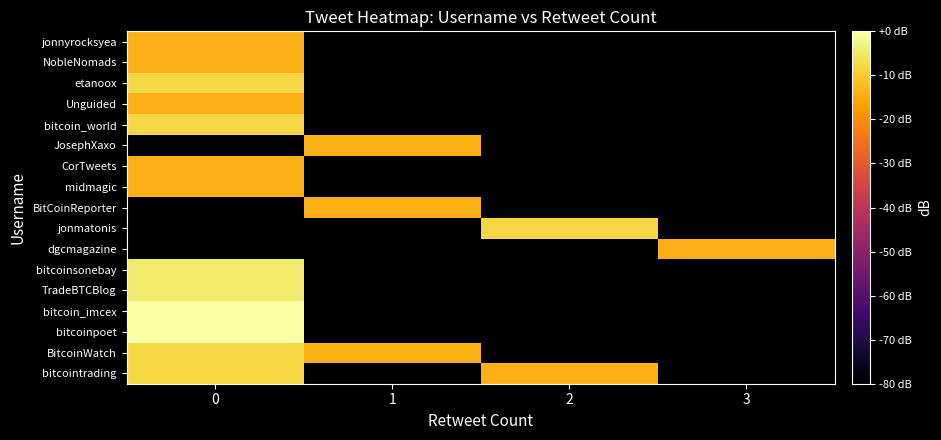

Reading right to left, list all the values displayed in this chart.

bitcointrading: 3=-80.0	2=-14.0	1=-80.0	0=-8.0
BitcoinWatch: 3=-80.0	2=-80.0	1=-14.0	0=-8.0
bitcoinpoet: 3=-80.0	2=-80.0	1=-80.0	0=0.0
bitcoin_imcex: 3=-80.0	2=-80.0	1=-80.0	0=0.0
TradeBTCBlog: 3=-80.0	2=-80.0	1=-80.0	0=-4.4
bitcoinsonebay: 3=-80.0	2=-80.0	1=-80.0	0=-4.4
dgcmagazine: 3=-14.0	2=-80.0	1=-80.0	0=-80.0
jonmatonis: 3=-80.0	2=-8.0	1=-80.0	0=-80.0
BitCoinReporter: 3=-80.0	2=-80.0	1=-14.0	0=-80.0
midmagic: 3=-80.0	2=-80.0	1=-80.0	0=-14.0
CorTweets: 3=-80.0	2=-80.0	1=-80.0	0=-14.0
JosephXaxo: 3=-80.0	2=-80.0	1=-14.0	0=-80.0
bitcoin_world: 3=-80.0	2=-80.0	1=-80.0	0=-8.0
Unguided: 3=-80.0	2=-80.0	1=-80.0	0=-14.0
etanoox: 3=-80.0	2=-80.0	1=-80.0	0=-8.0
NobleNomads: 3=-80.0	2=-80.0	1=-80.0	0=-14.0
jonnyrocksyea: 3=-80.0	2=-80.0	1=-80.0	0=-14.0